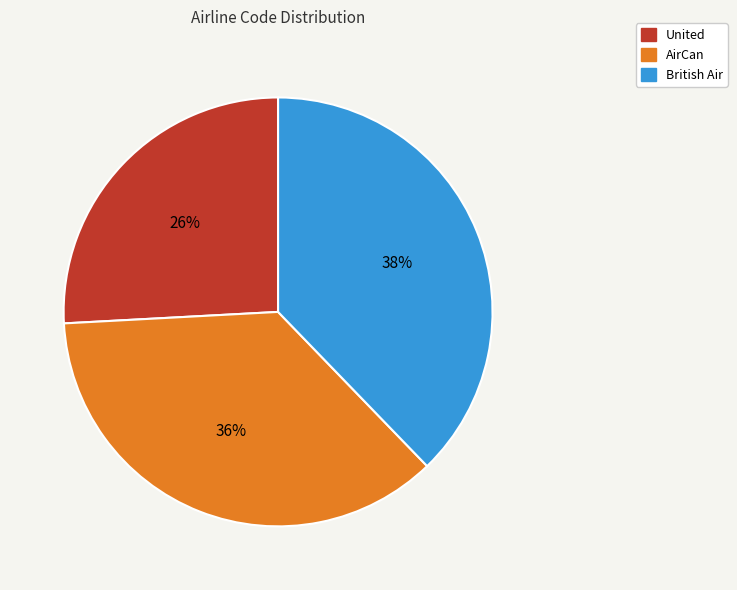

To the nearest percent, what is the difference between the largest and smallest slice percentages?

12%